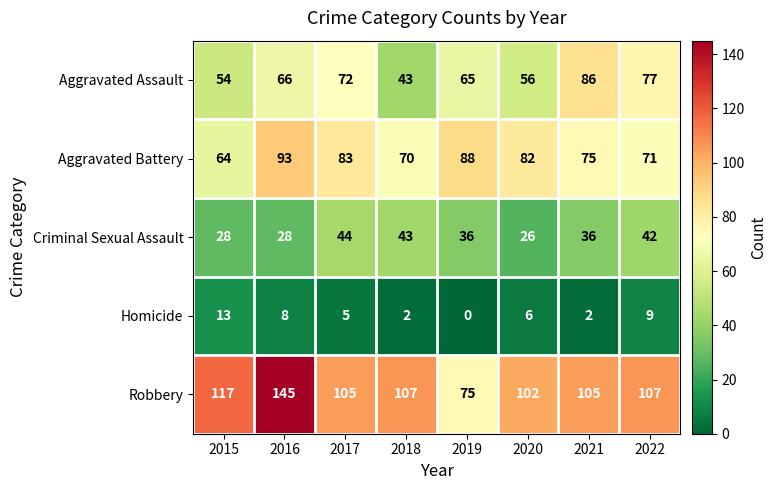

Is it true that Aggravated Assault equals 22 at 2021?

False